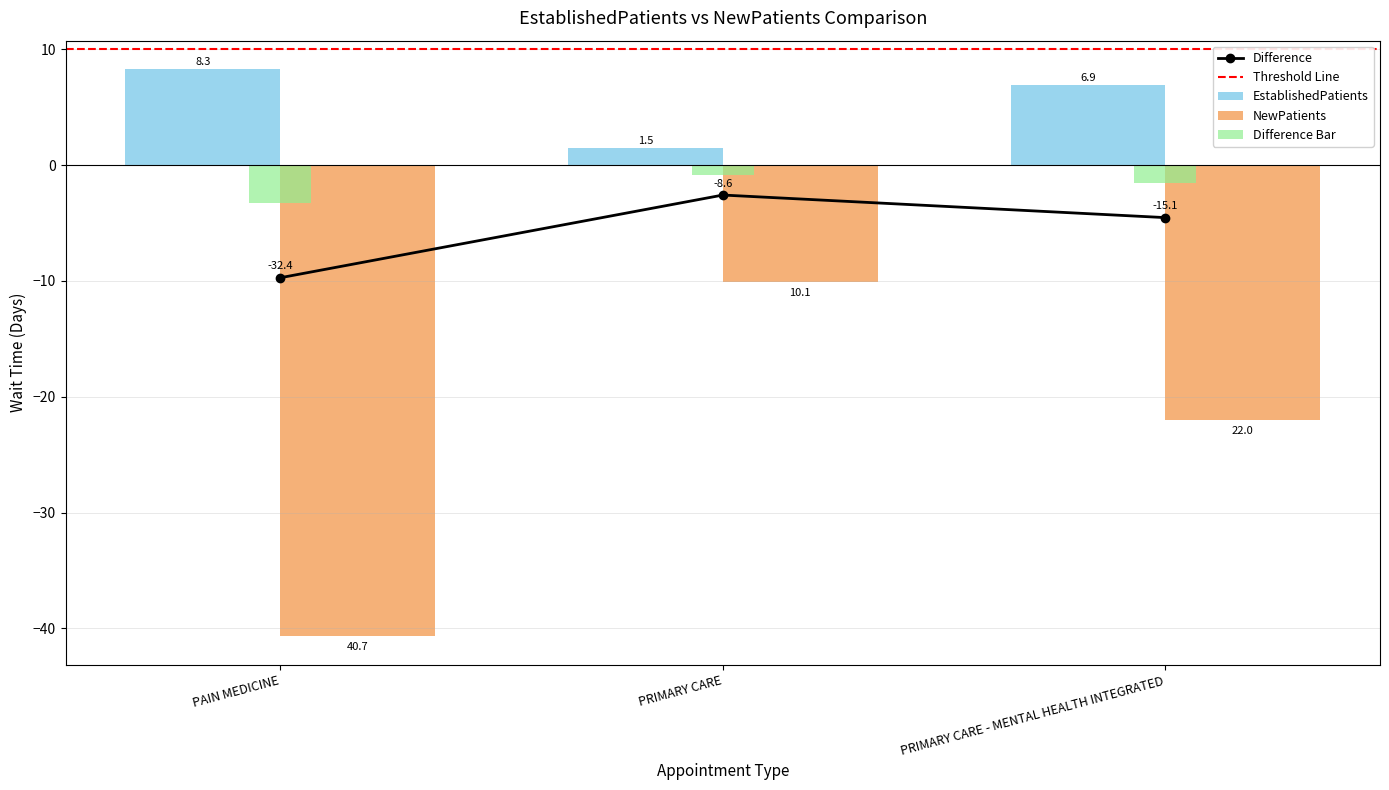

Reading right to left, what are all the values shown in this chart?

EstablishedPatients: 6.9	1.5	8.3
NewPatients: -22.0	-10.1	-40.7